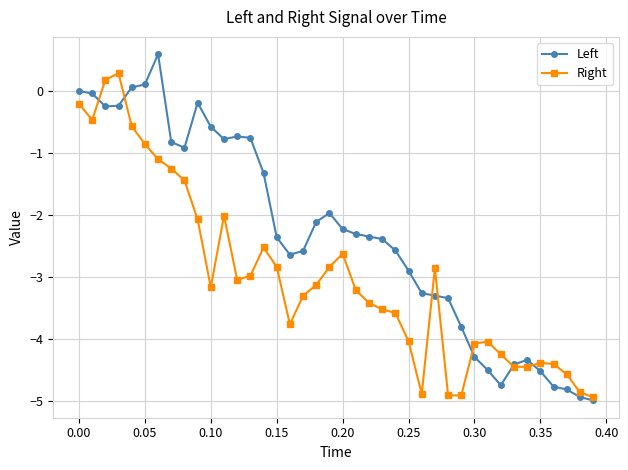

Which series has the widest spread of values?

Left